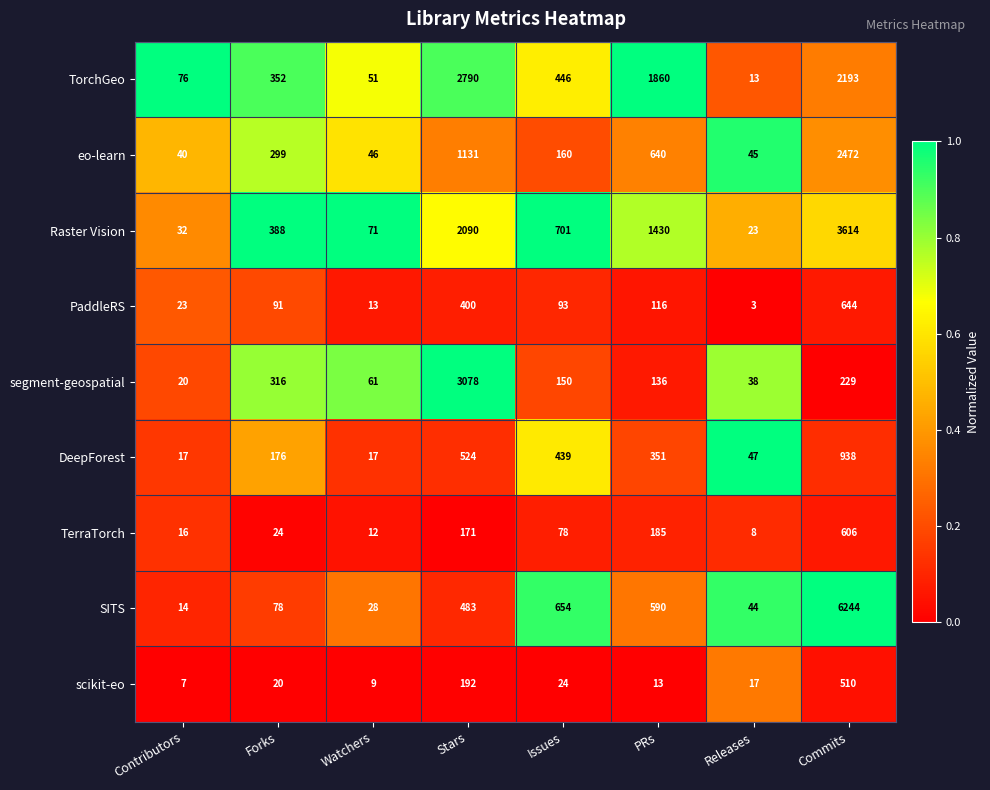

What is the difference between the maximum and minimum values in the TerraTorch series?

598